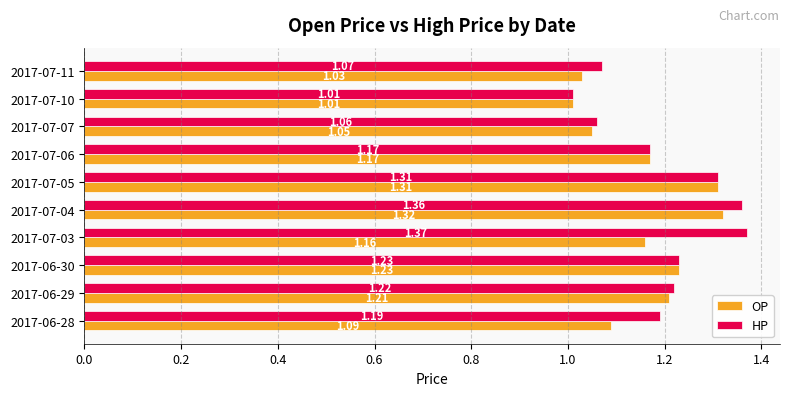

What is the sum of the OP values at 2017-07-05 and 2017-06-28?

2.4